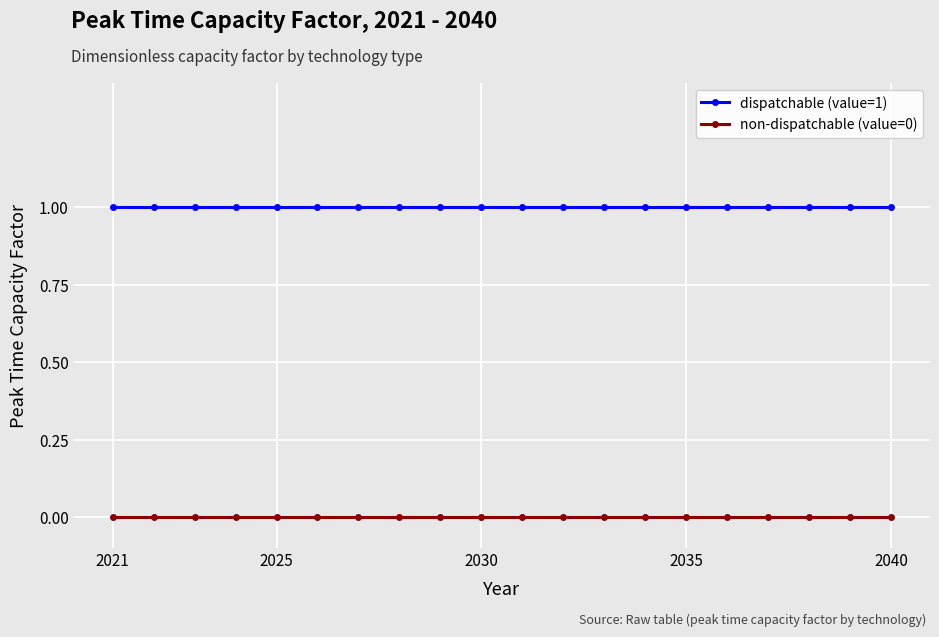

Which series has the largest total across all categories?

dispatchable (value=1)